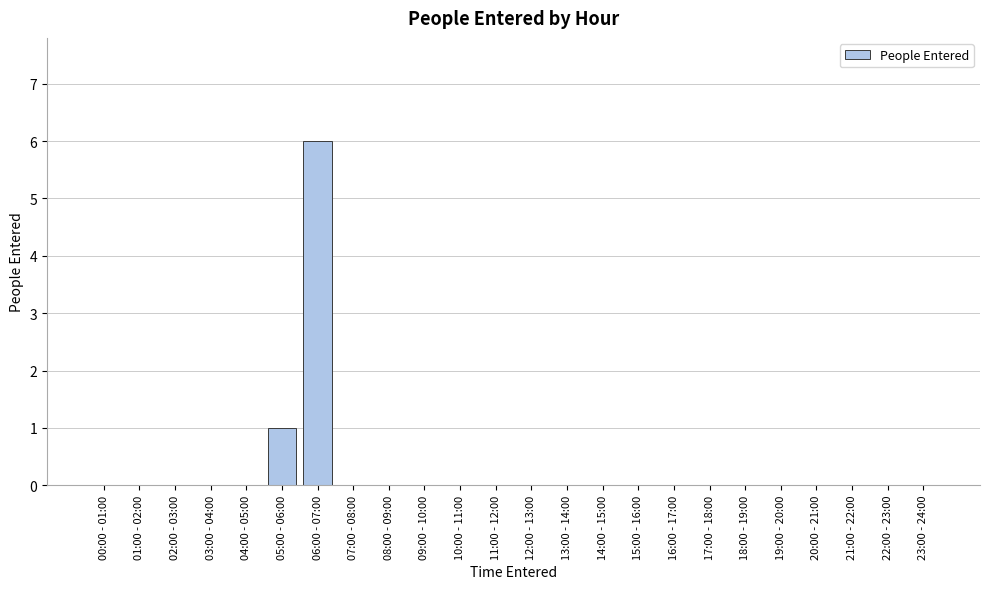

Reading left to right, list all the values displayed in this chart.

00:00 - 01:00=0	01:00 - 02:00=0	02:00 - 03:00=0	03:00 - 04:00=0	04:00 - 05:00=0	05:00 - 06:00=1	06:00 - 07:00=6	07:00 - 08:00=0	08:00 - 09:00=0	09:00 - 10:00=0	10:00 - 11:00=0	11:00 - 12:00=0	12:00 - 13:00=0	13:00 - 14:00=0	14:00 - 15:00=0	15:00 - 16:00=0	16:00 - 17:00=0	17:00 - 18:00=0	18:00 - 19:00=0	19:00 - 20:00=0	20:00 - 21:00=0	21:00 - 22:00=0	22:00 - 23:00=0	23:00 - 24:00=0